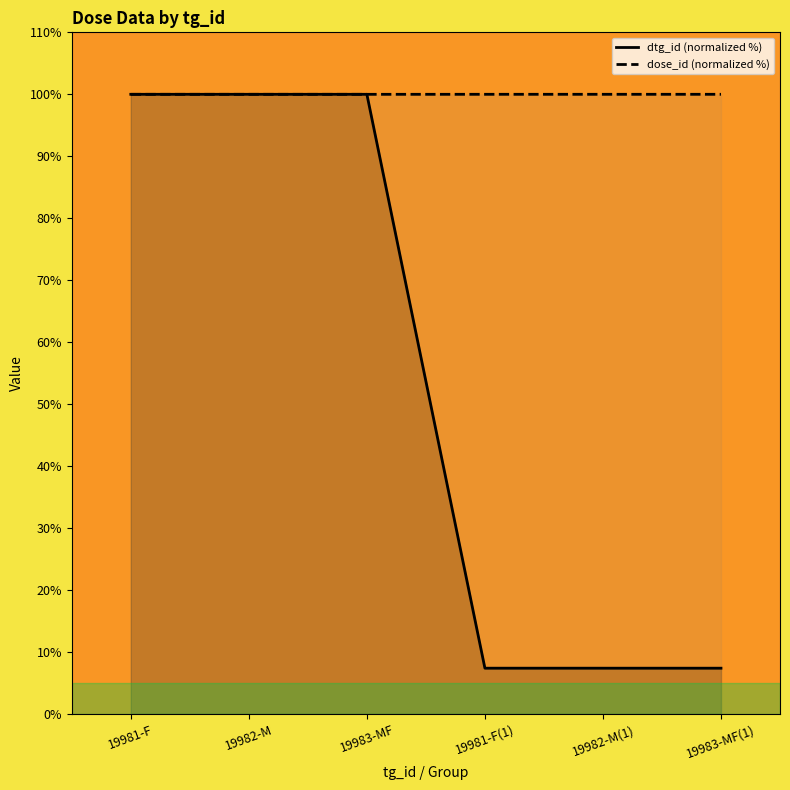

Which series has the widest spread of values?

dtg_id (normalized %)